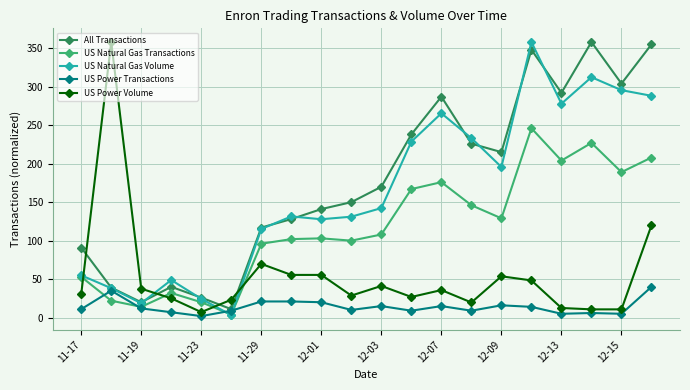

Which series ends up on top after the final intersection of All Transactions and US Power Volume?

All Transactions